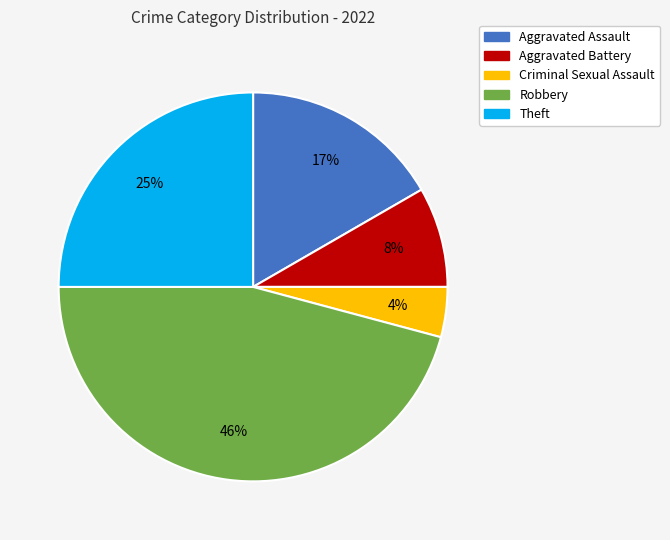

To the nearest percent, what portion does Aggravated Assault represent?

17%